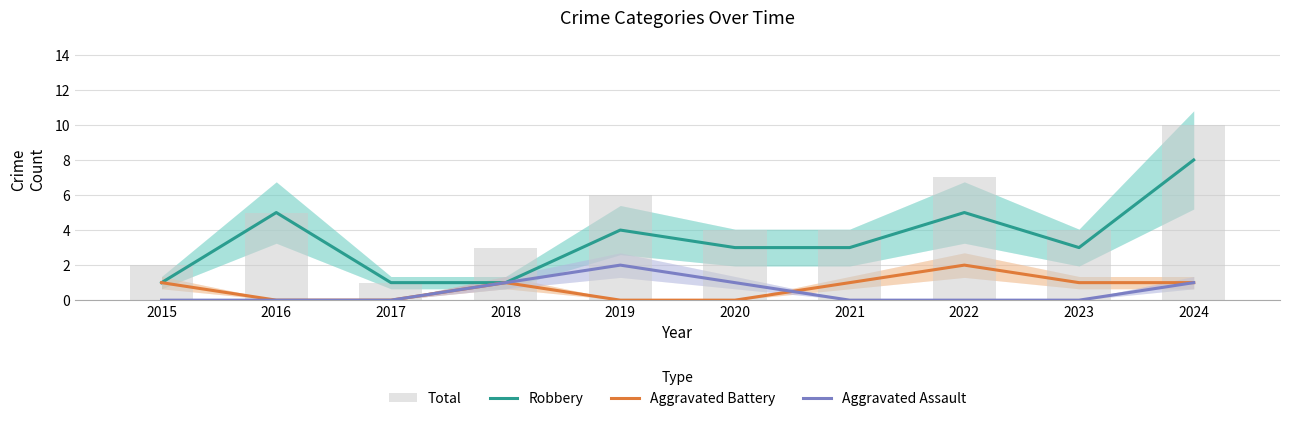

At which label does Aggravated Battery reach its peak?

2022